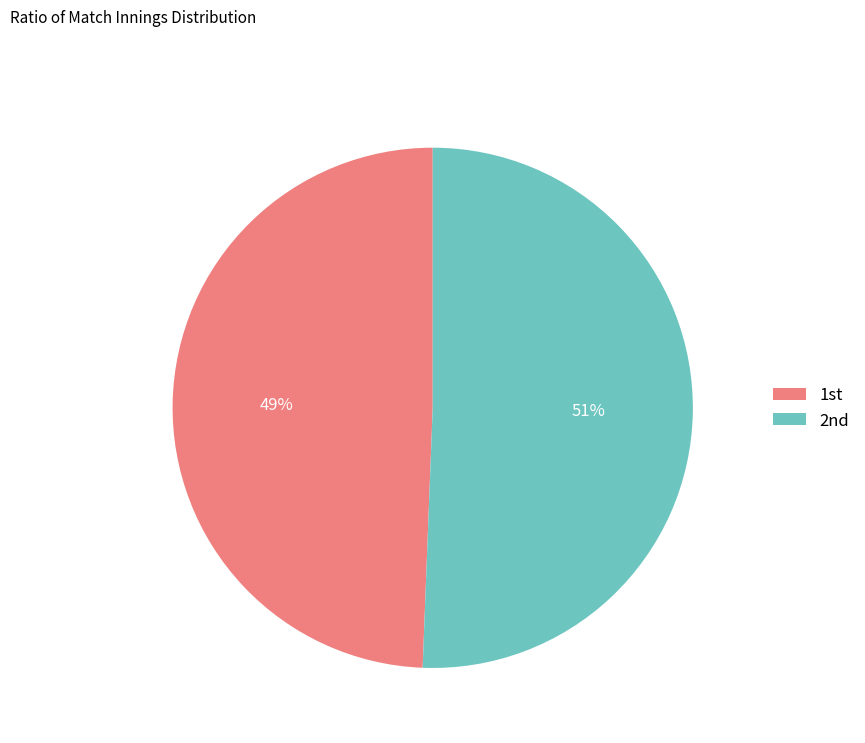

Which category has the smallest portion of the pie?

1st